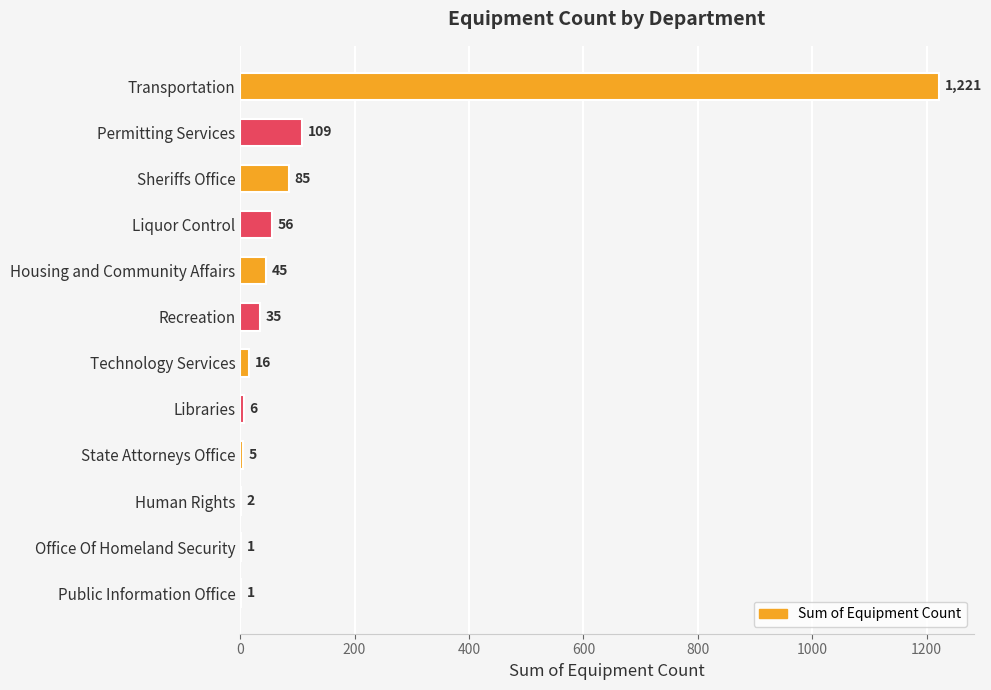

Reading bottom to top, list all the values displayed in this chart.

Public Information Office=1	Office Of Homeland Security=1	Human Rights=2	State Attorneys Office=5	Libraries=6	Technology Services=16	Recreation=35	Housing and Community Affairs=45	Liquor Control=56	Sheriffs Office=85	Permitting Services=109	Transportation=1221